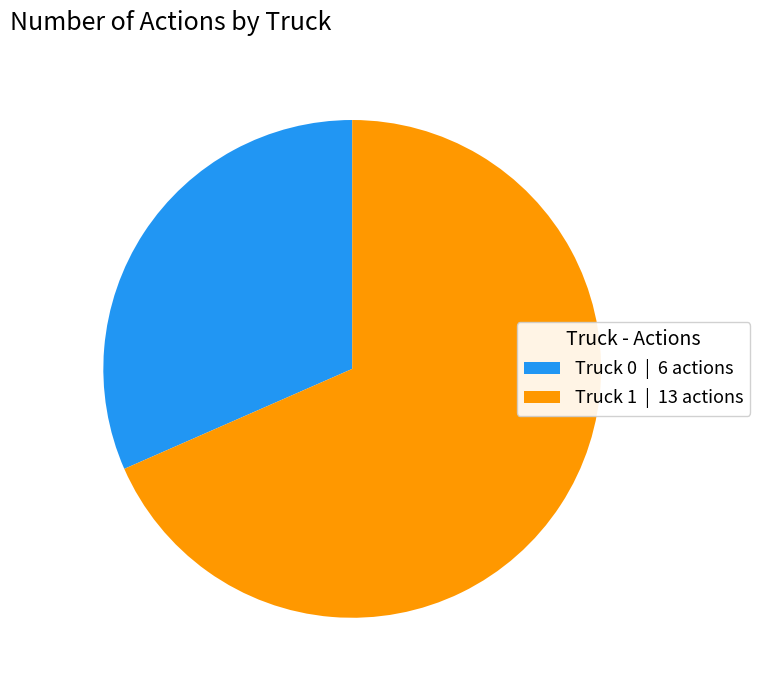

Is the sum of Truck 1 | 13 actions and Truck 0 | 6 actions greater than half?

Yes